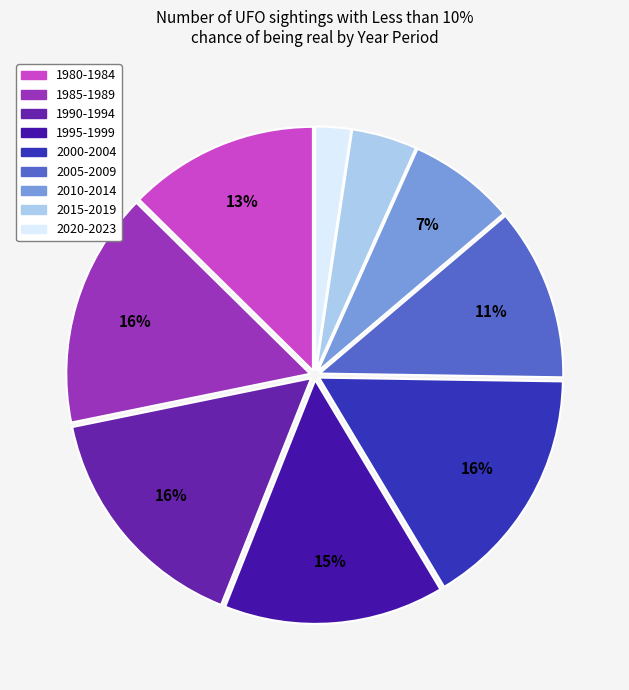

To the nearest percent, what is the average slice percentage?

11%